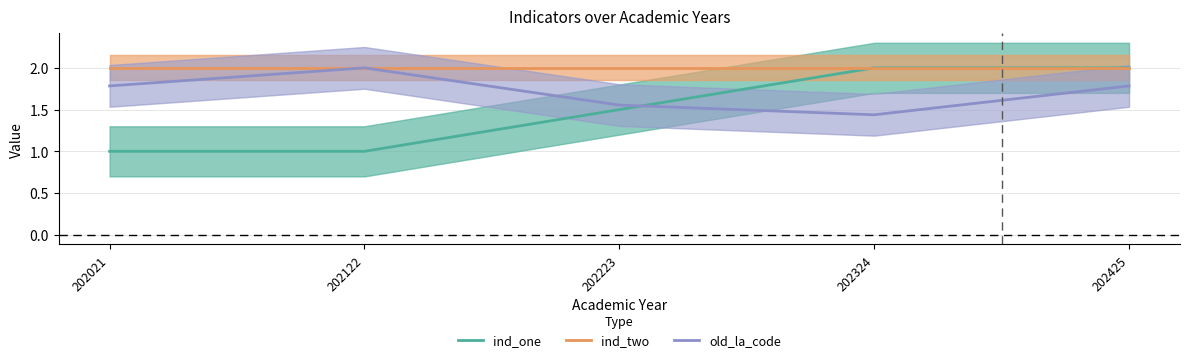

True or false: ind_one has a value of 1.0 at 202223.

False